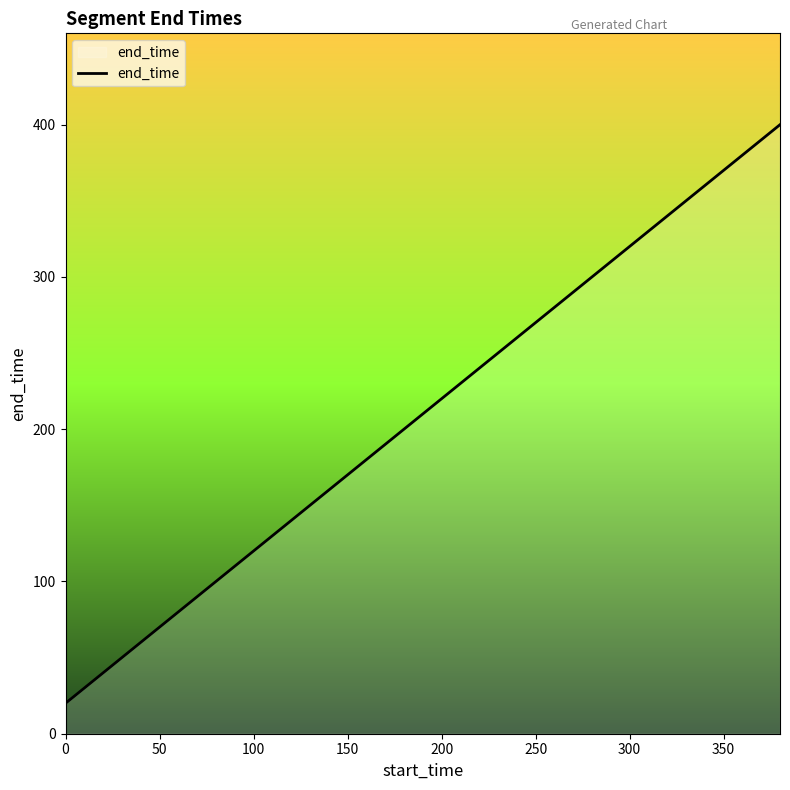

Count the number of data series in this chart.

1